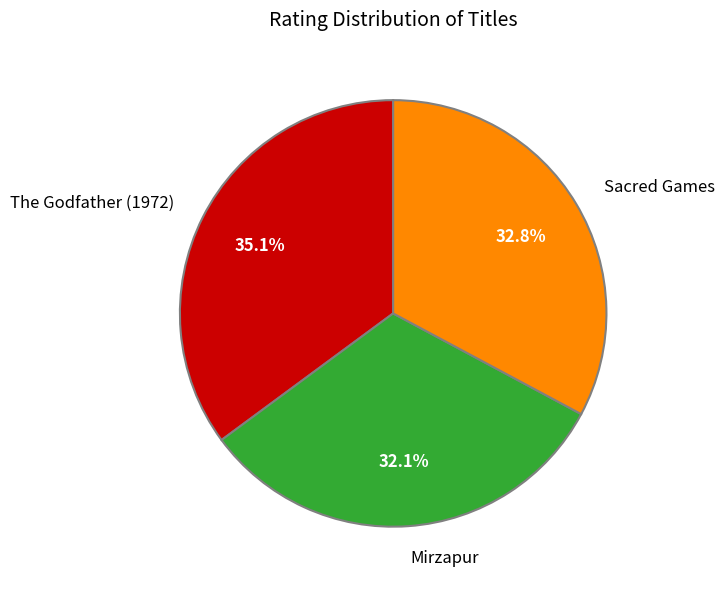

Rank the categories by value from lowest to highest.

Mirzapur, Sacred Games, The Godfather (1972)